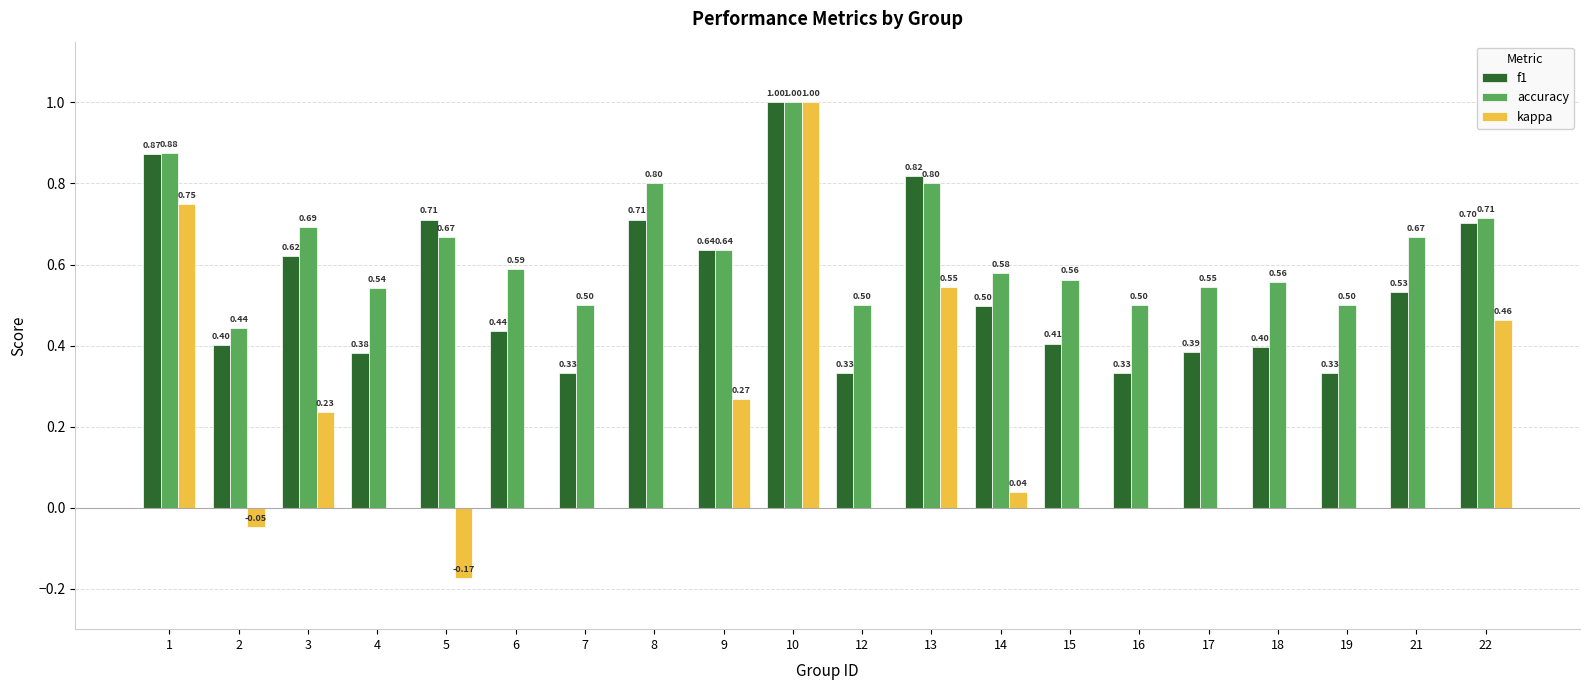

What is the sum of all f1 values?

10.8